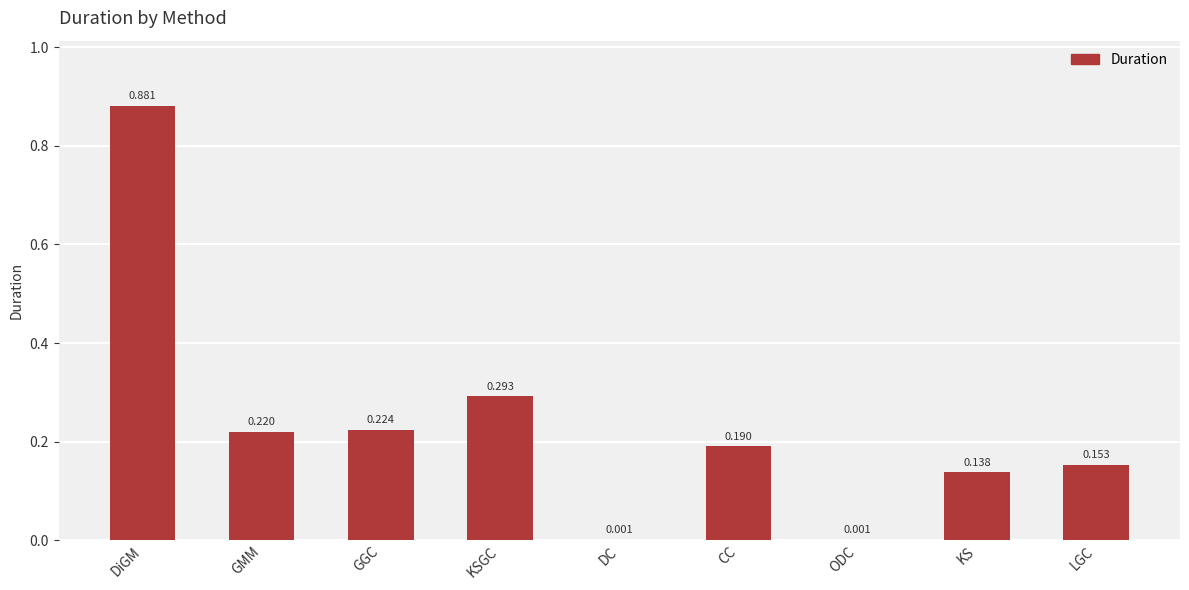

Between DiGM and KSGC, which is larger?

DiGM